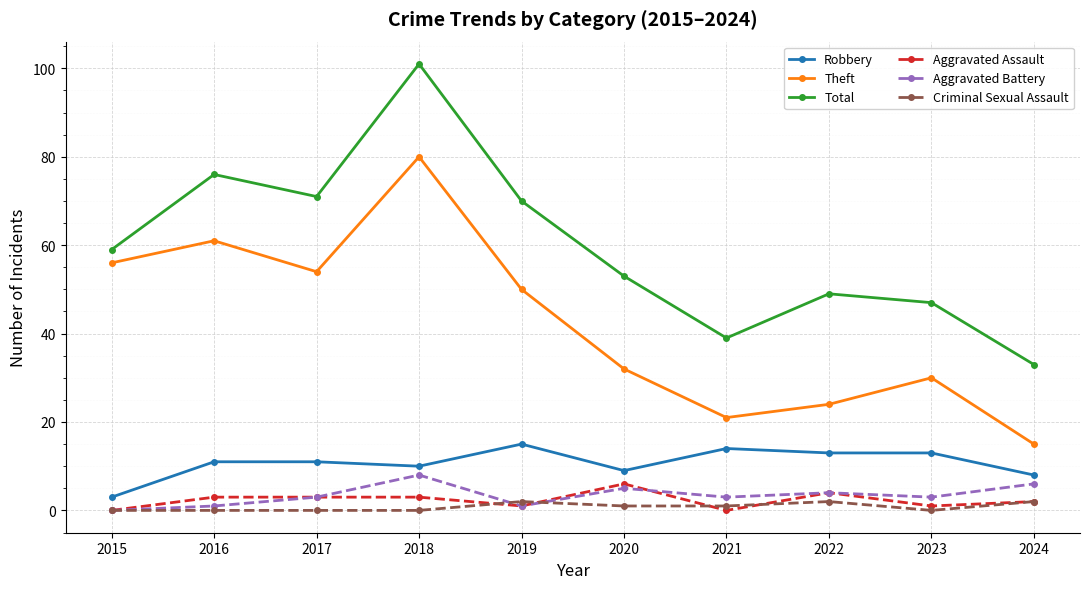

Between 2015 and 2021, which series saw the biggest shift?

Theft